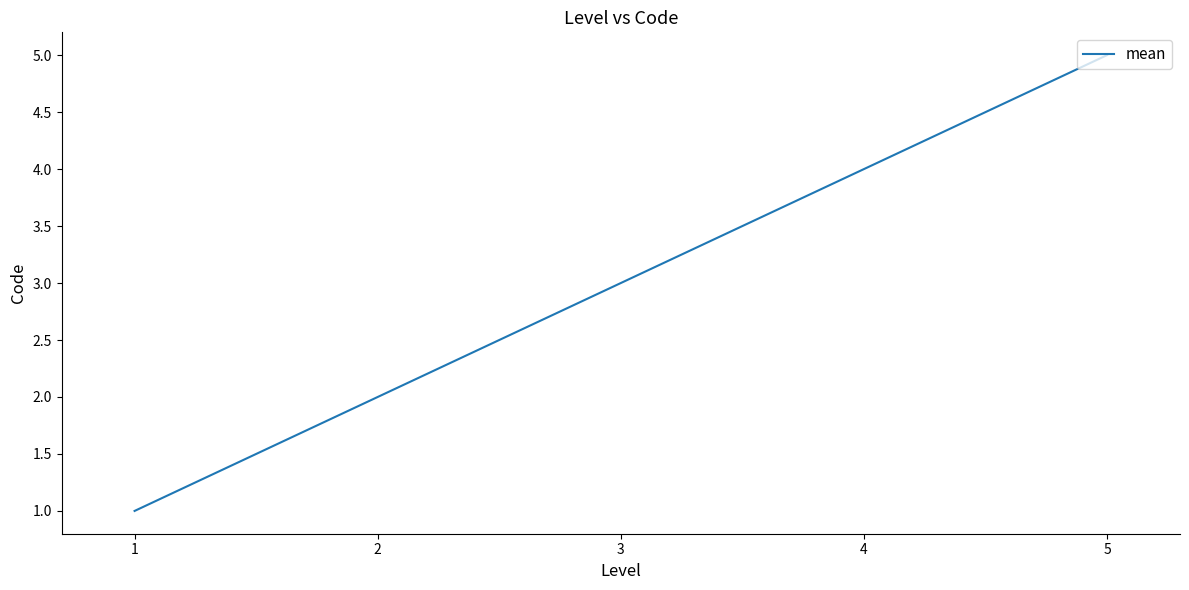

Reading left to right, extract all data points from this chart.

1=1	2=2	3=3	4=4	5=5